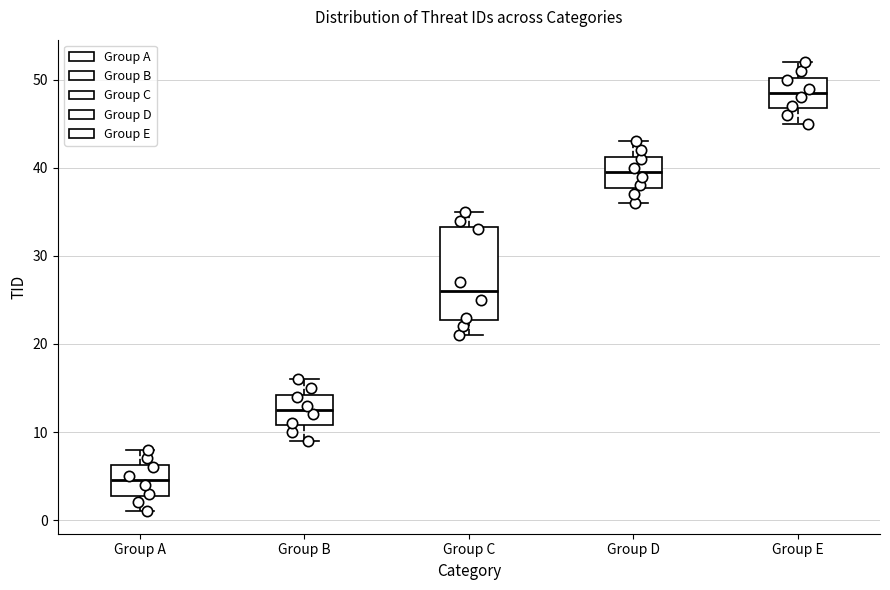

Reading left to right, transcribe this box plot: for each box, give where its median line is, the range the box spans, and where its two whiskers end, as read against the y-axis. The values are not printed on the chart, so give them approximately, as read against the axis.

Group A: median 5, box 3 to 6, whiskers 1 to 8
Group B: median 13, box 11 to 14, whiskers 9 to 16
Group C: median 26, box 23 to 33, whiskers 21 to 35
Group D: median 40, box 38 to 41, whiskers 36 to 43
Group E: median 49, box 47 to 50, whiskers 45 to 52